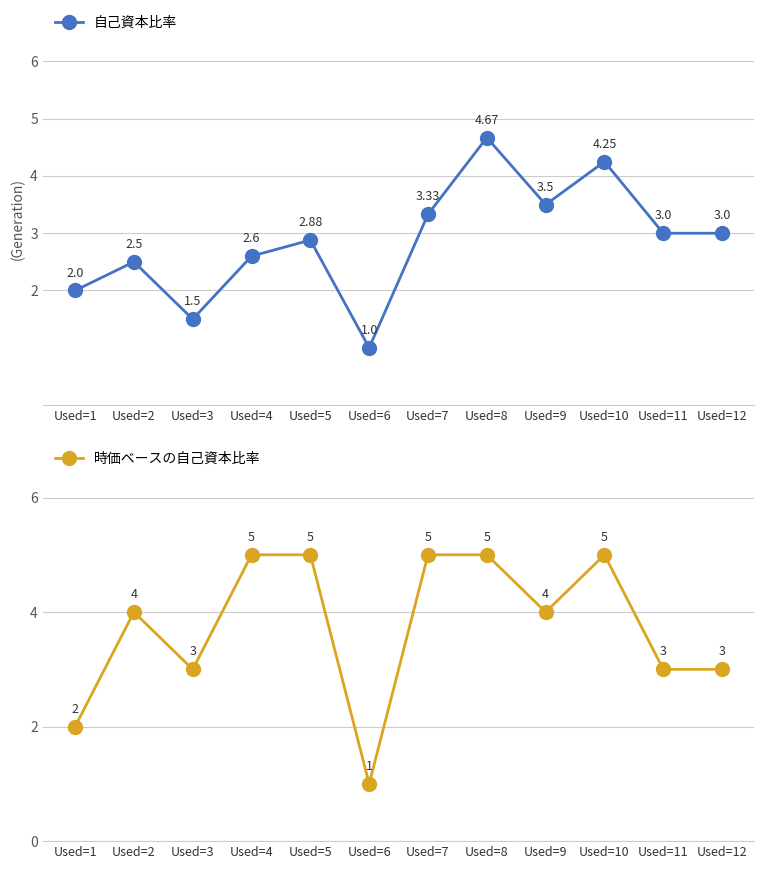

What is the value of the 自己資本比率 point at the 10th from the left?

4.2